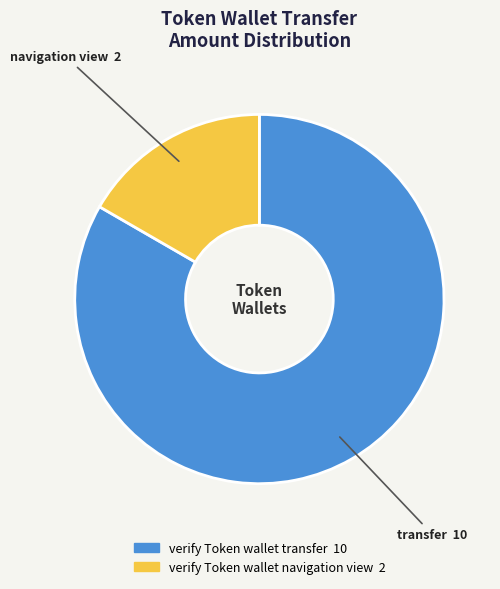

Approximately how many times larger is the value at verify Token wallet transfer compared to verify Token wallet navigation view?

5.0